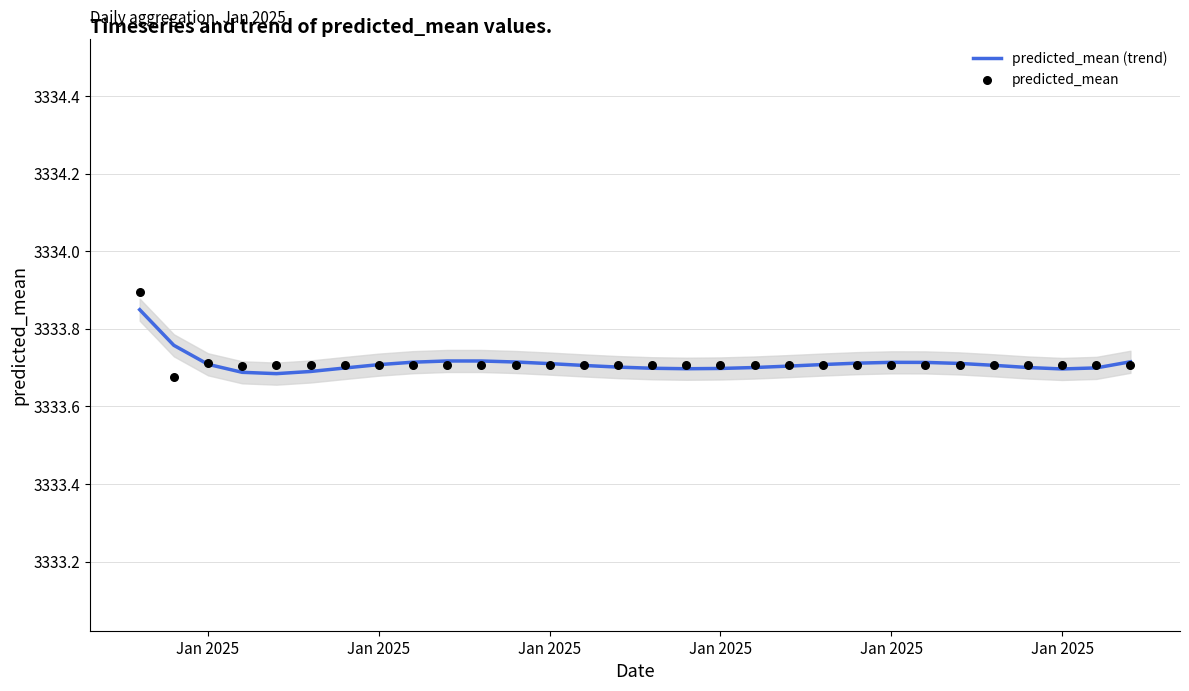

Which series contains the highest Y value?

predicted_mean